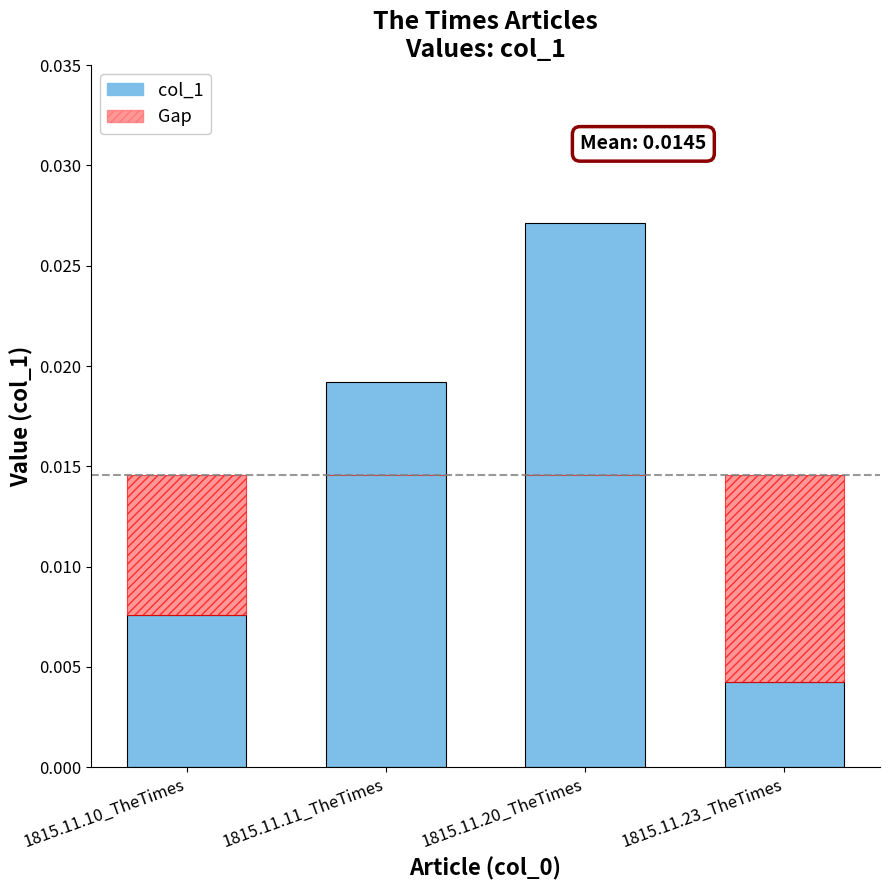

True or false: Gap has a value of 0.0 at 1815.11.20_TheTimes.

True